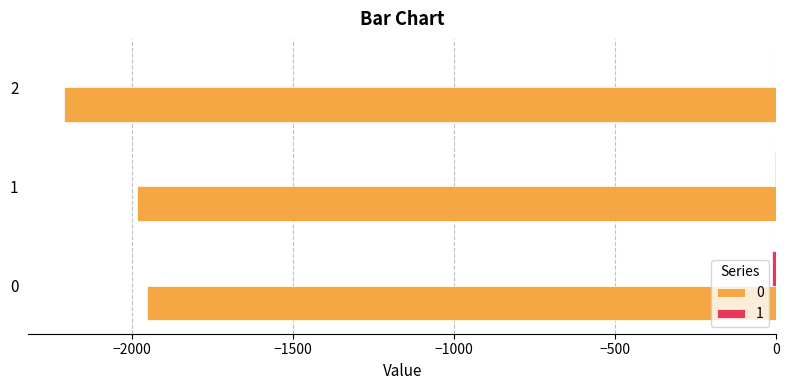

What is the difference between the 0 values at 0 and 1?

31